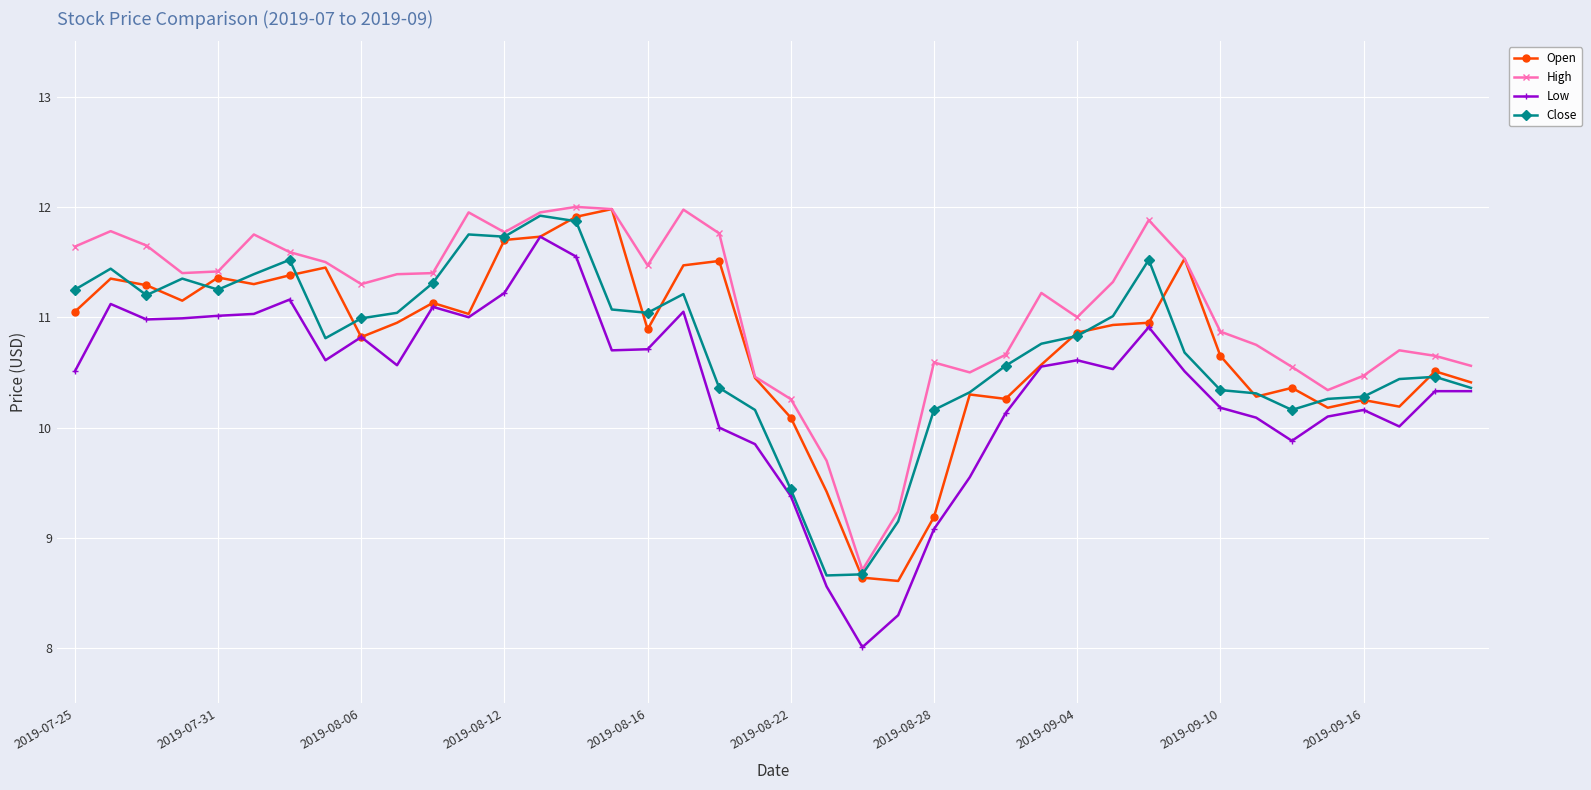

True or false: High and Low cross at least once.

False